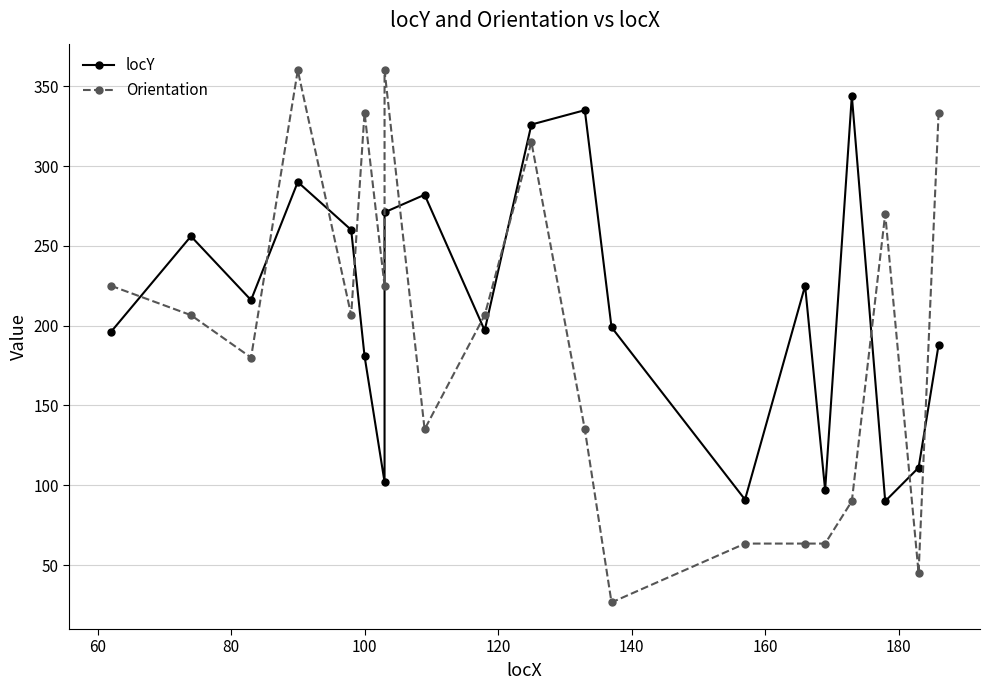

List the series in order of their peak value, highest first.

Orientation, locY